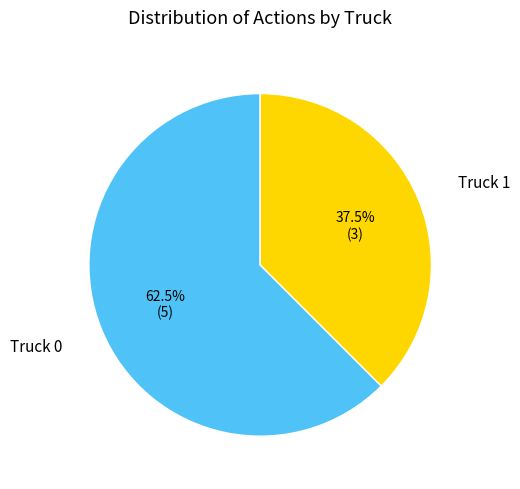

Does any single category account for the majority?

Yes